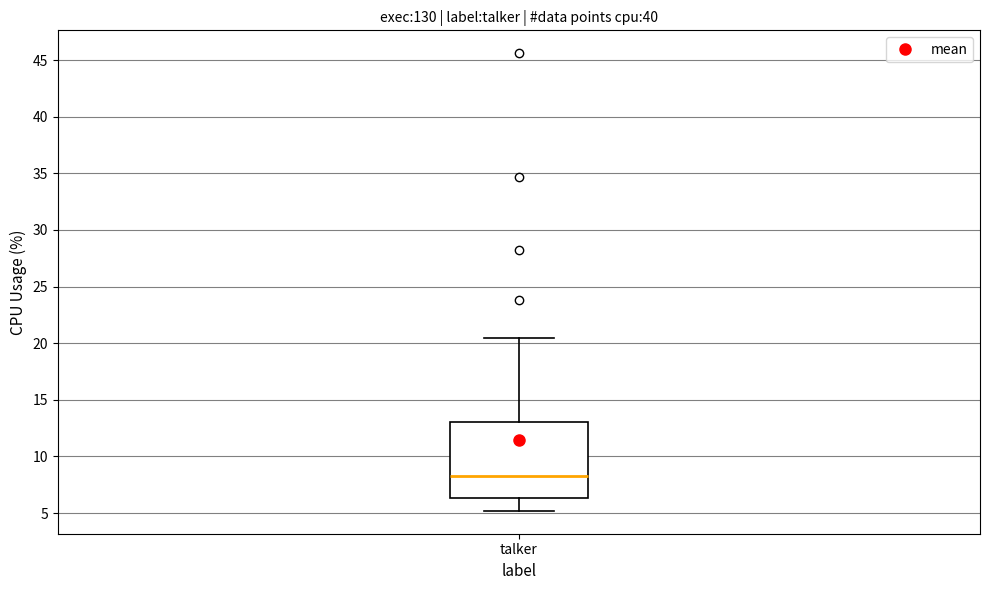

Transcribe this box plot: give where the median line is, the range the box spans, and where the two whiskers end, as read against the y-axis. The values are not printed on the chart, so give them approximately, as read against the axis.

median 8.5, box 6.5 to 13.0, whiskers 5.0 to 20.5